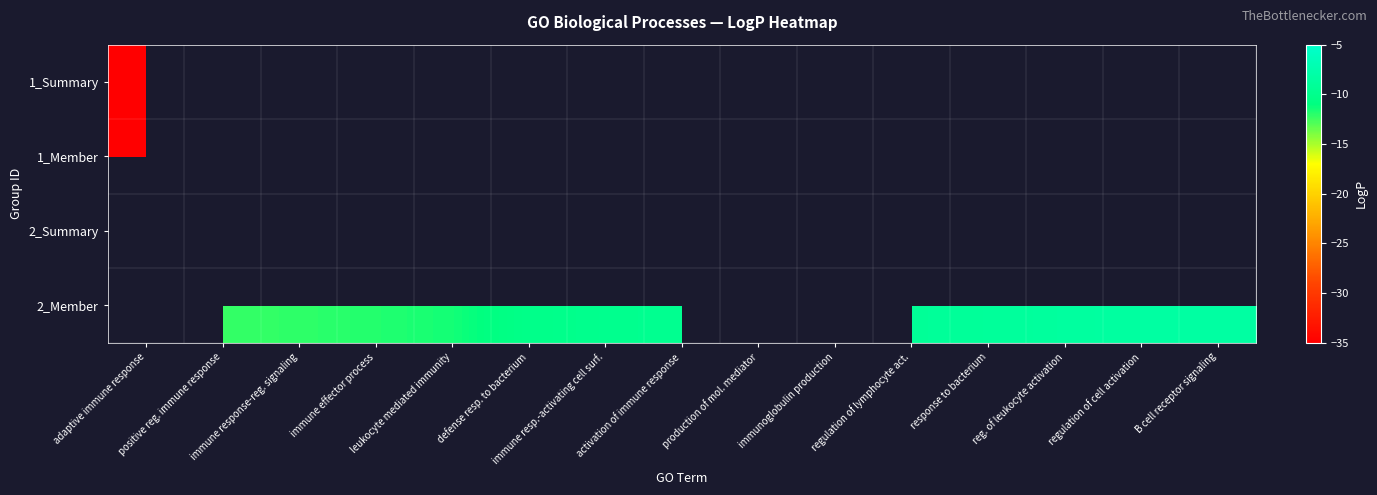

Read the 2_Member value at leukocyte mediated immunity.

-11.5